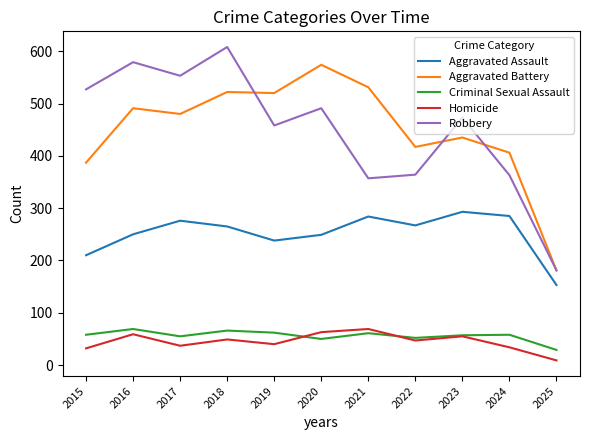

Where does the Aggravated Assault series first go above 265?

2017